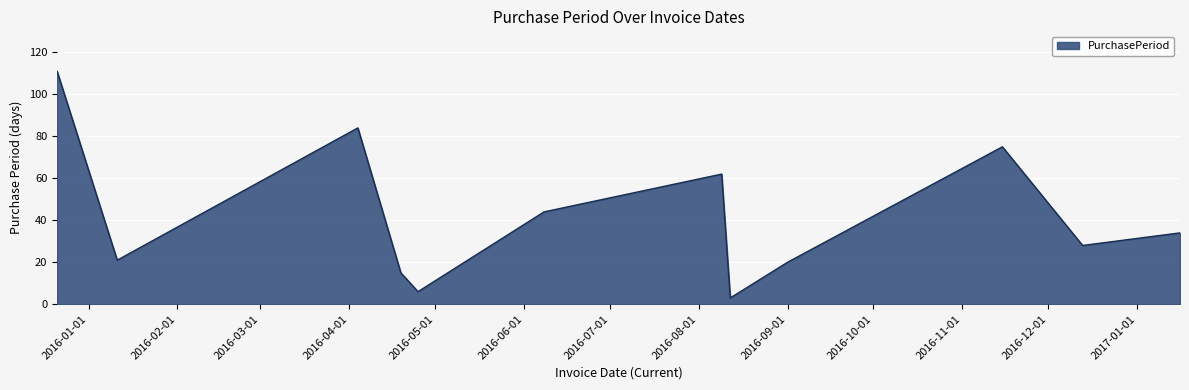

What is the smallest value displayed?

3